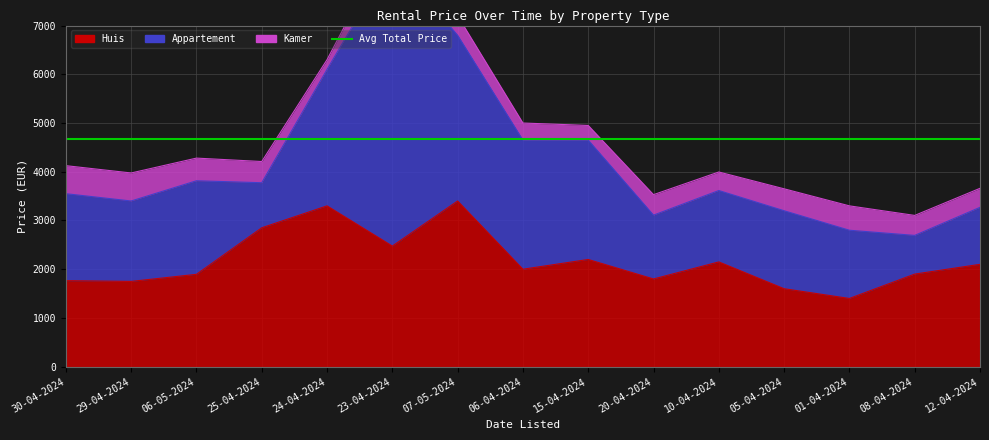

Reading left to right, extract all data points from this chart.

Huis: 1765	1750	1895	2850	3300	2475	3400	2000	2200	1800	2150	1600	1400	1900	2100
Appartement: 1785	1650	1920	925	2800	5900	3400	2650	2450	1310	1465	1600	1400	794	1170
Kamer: 575	575	465	435	200	475	400	350	300	420	380	450	500	410	390